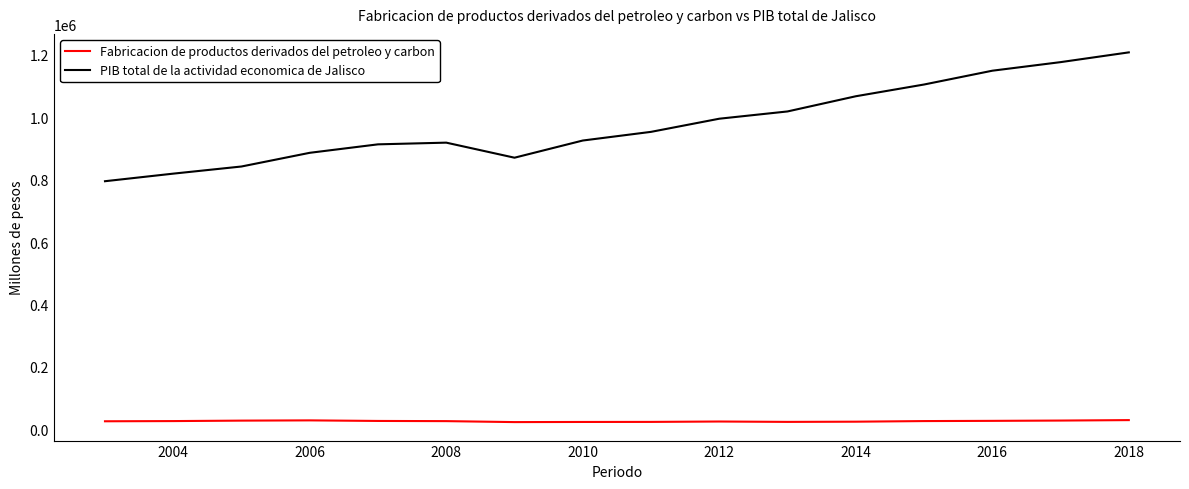

Which series has the largest range (max minus min)?

PIB total de la actividad economica de Jalisco